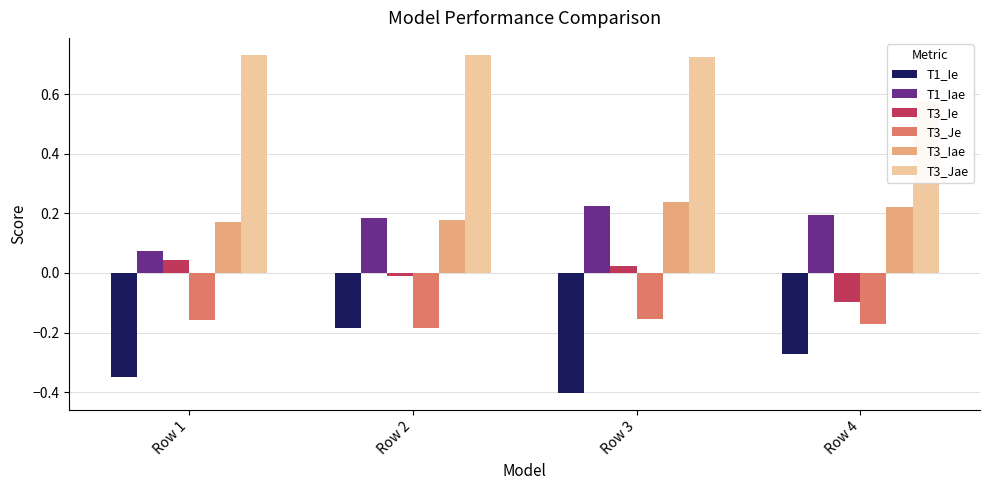

How many bars are there in total?

24